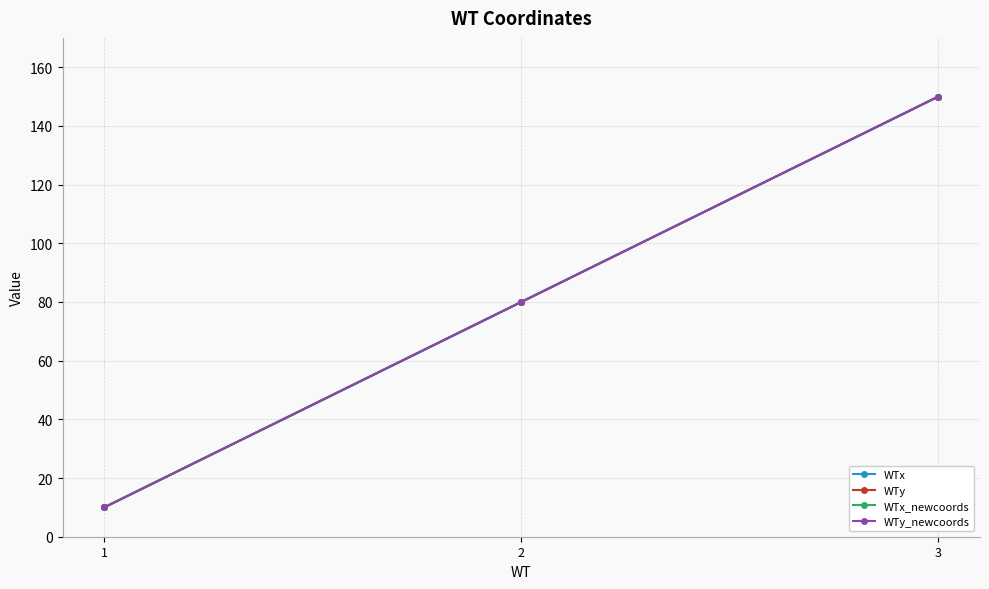

How many lines are shown in the chart?

4